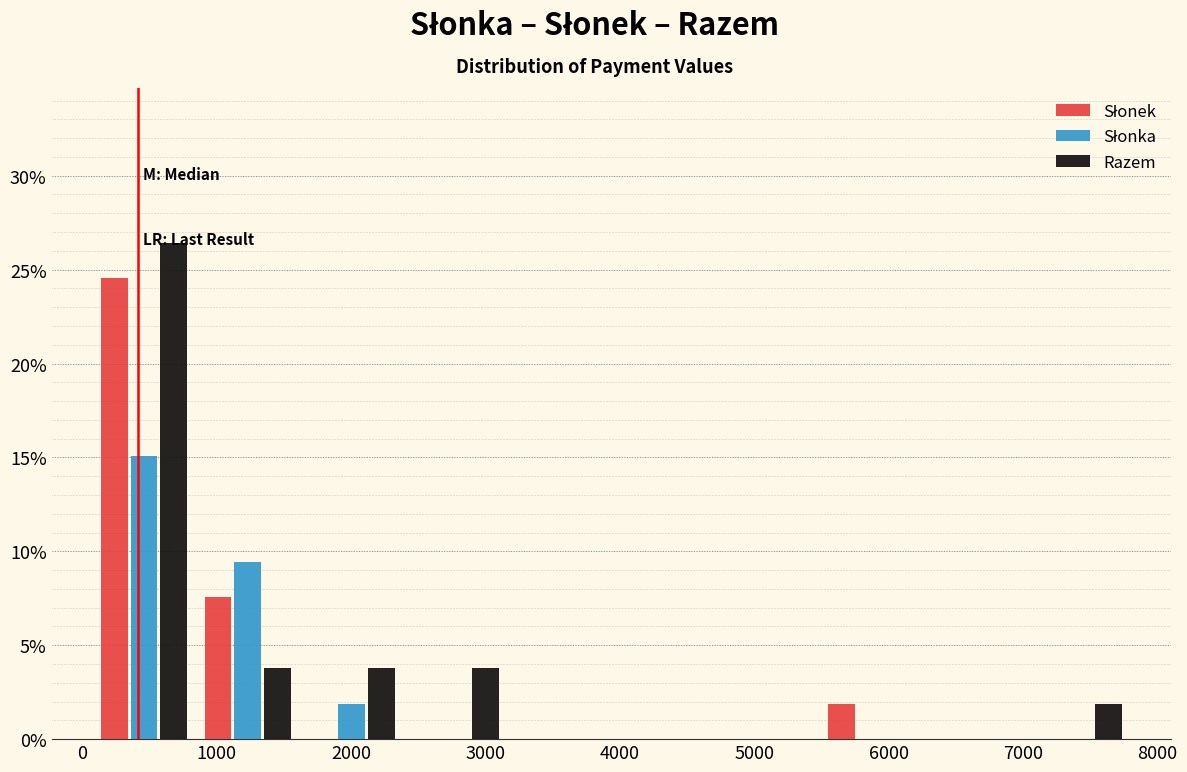

Reading left to right, list every range on the x-axis with the height of the bar of each series over it. Neither the bar edges nor the heights are printed on the chart, so give them approximately, as read against the axes.

100 to 800: Słonek=24.5	Słonka=15.0	Razem=26.5
800 to 1600: Słonek=7.5	Słonka=9.5	Razem=4.0
1600 to 2400: Słonek=0	Słonka=2.0	Razem=4.0
2400 to 3200: Słonek=0	Słonka=0	Razem=4.0
3200 to 3900: Słonek=0	Słonka=0	Razem=0
3900 to 4700: Słonek=0	Słonka=0	Razem=0
4700 to 5500: Słonek=0	Słonka=0	Razem=0
5500 to 6300: Słonek=2.0	Słonka=0	Razem=0
6300 to 7000: Słonek=0	Słonka=0	Razem=0
7000 to 7800: Słonek=0	Słonka=0	Razem=2.0